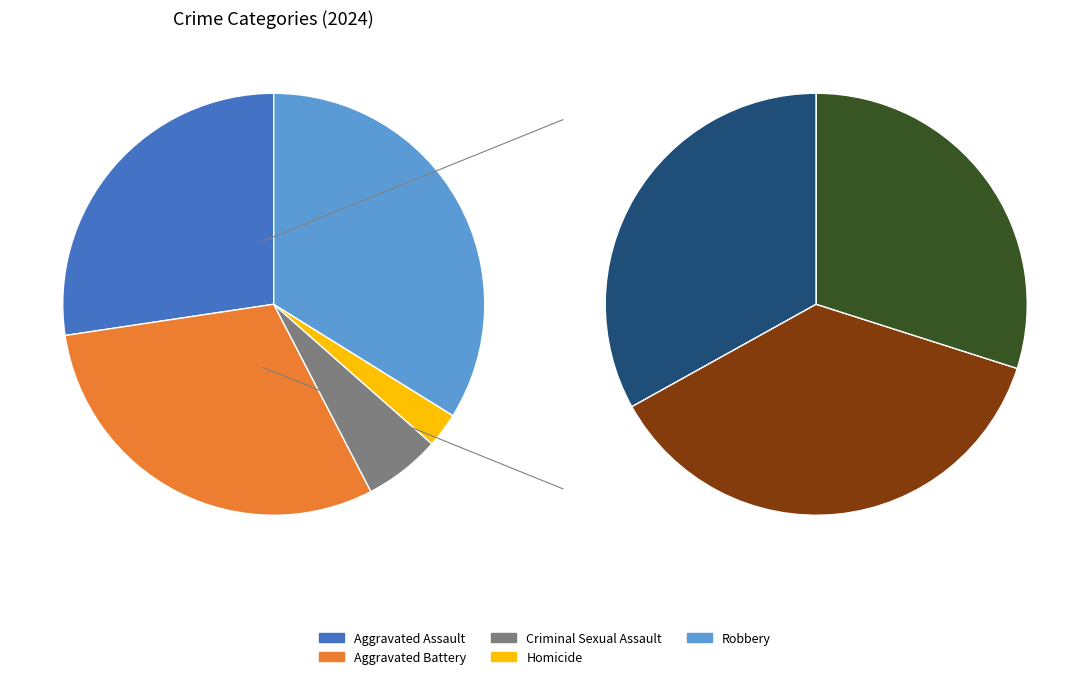

What percentage is NOT represented by Homicide?

97.3%